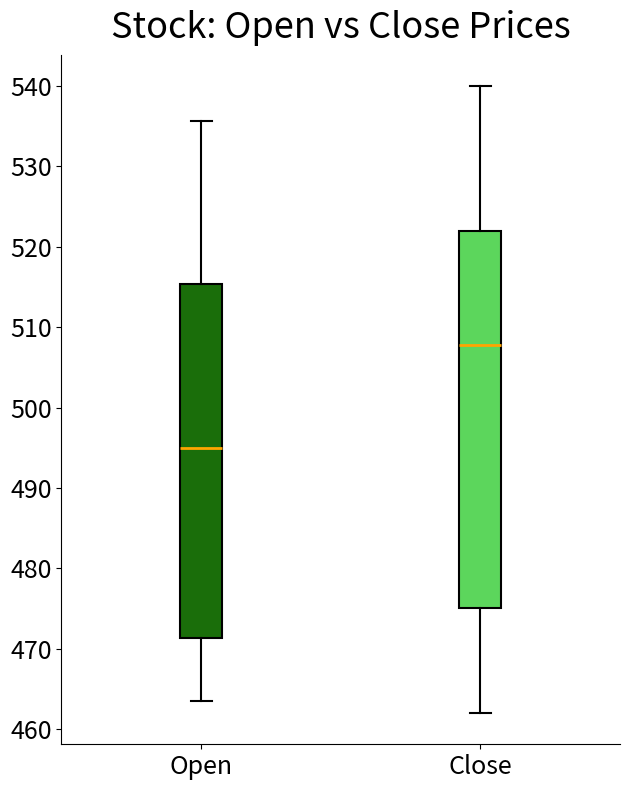

Reading left to right, transcribe this box plot: for each box, give where its median line is, the range the box spans, and where its two whiskers end, as read against the y-axis. The values are not printed on the chart, so give them approximately, as read against the axis.

Open: median 495, box 471 to 515, whiskers 463 to 536
Close: median 508, box 475 to 522, whiskers 462 to 540